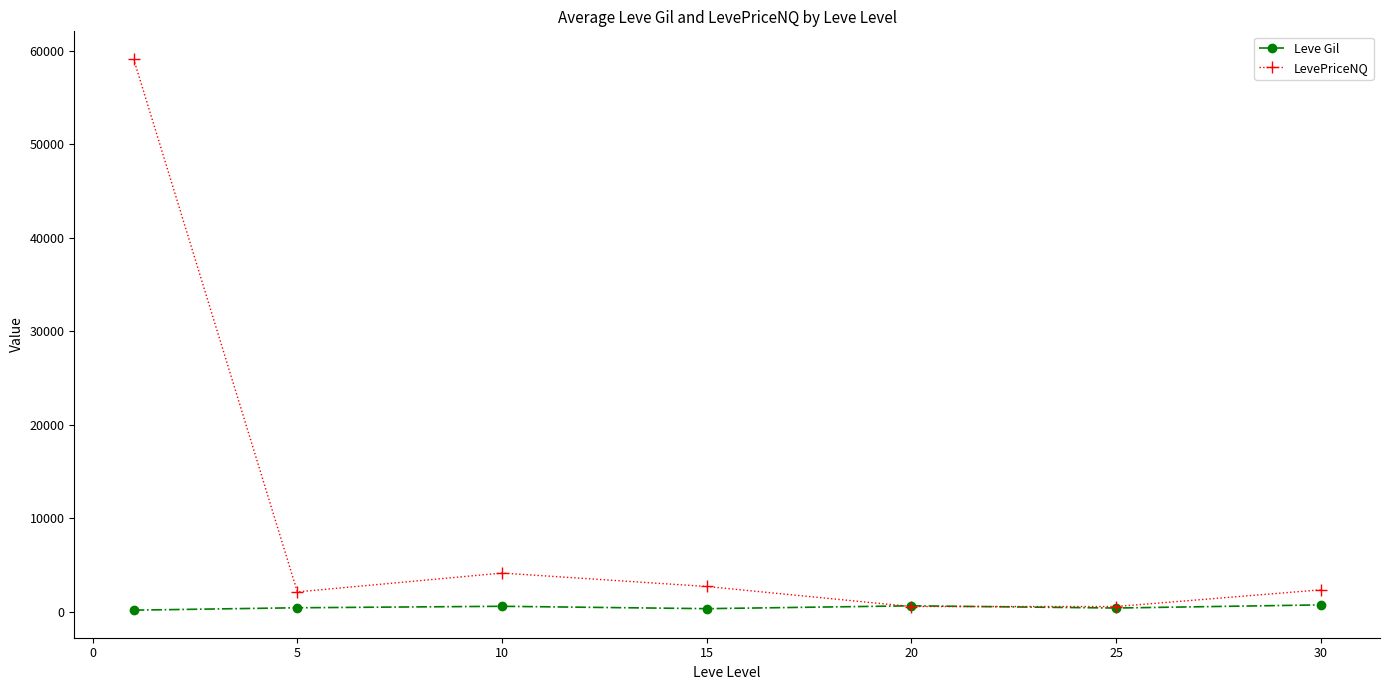

What is the maximum value shown in the chart?

59146.0